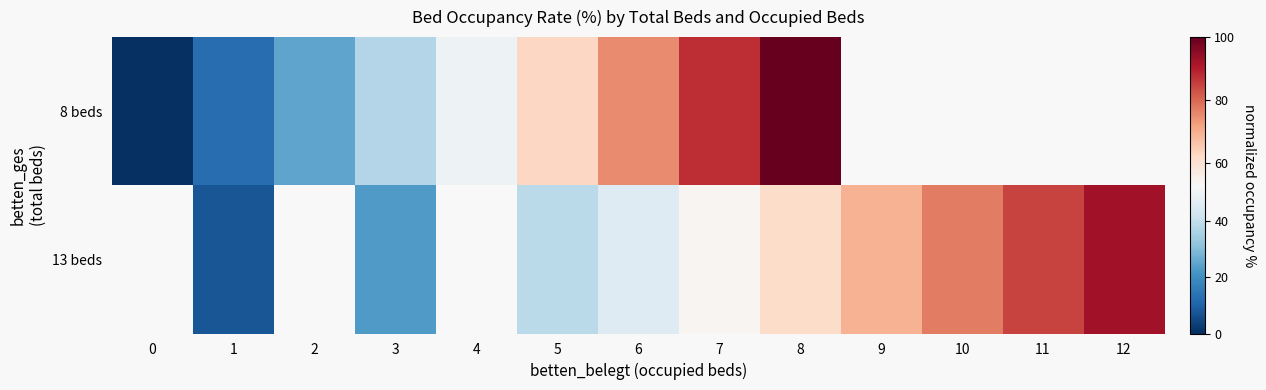

Rank the categories by 13 beds value from lowest to highest.

0, 1, 2, 3, 4, 5, 6, 7, 8, 9, 10, 11, 12